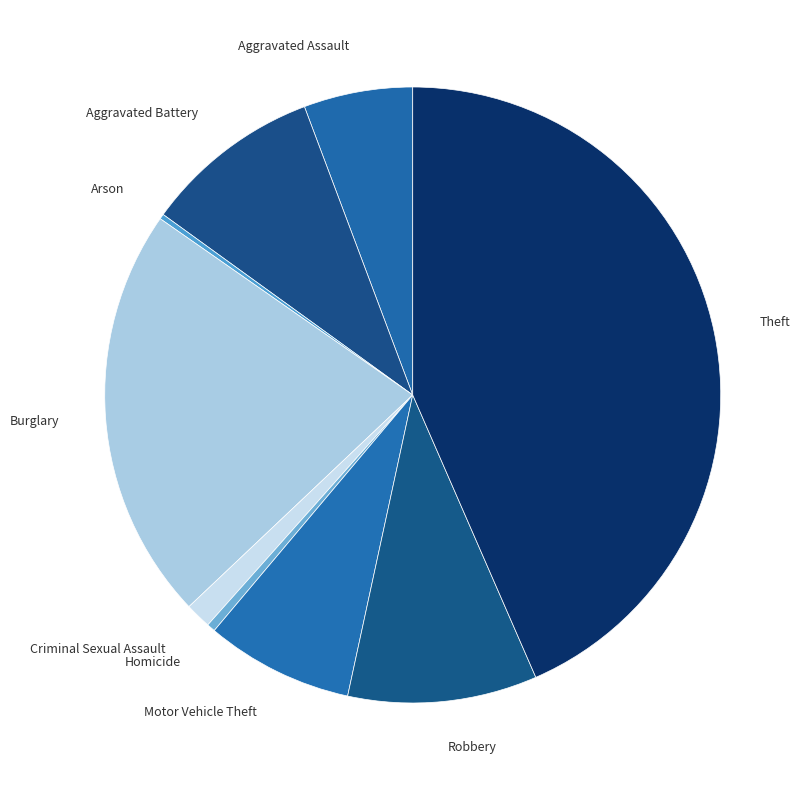

Which slice is the largest?

Theft